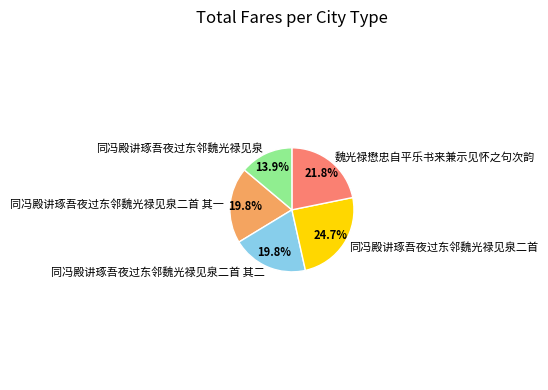

Is it true that 魏光禄懋忠自平乐书来兼示见怀之句次韵 is 22% of the pie?

True